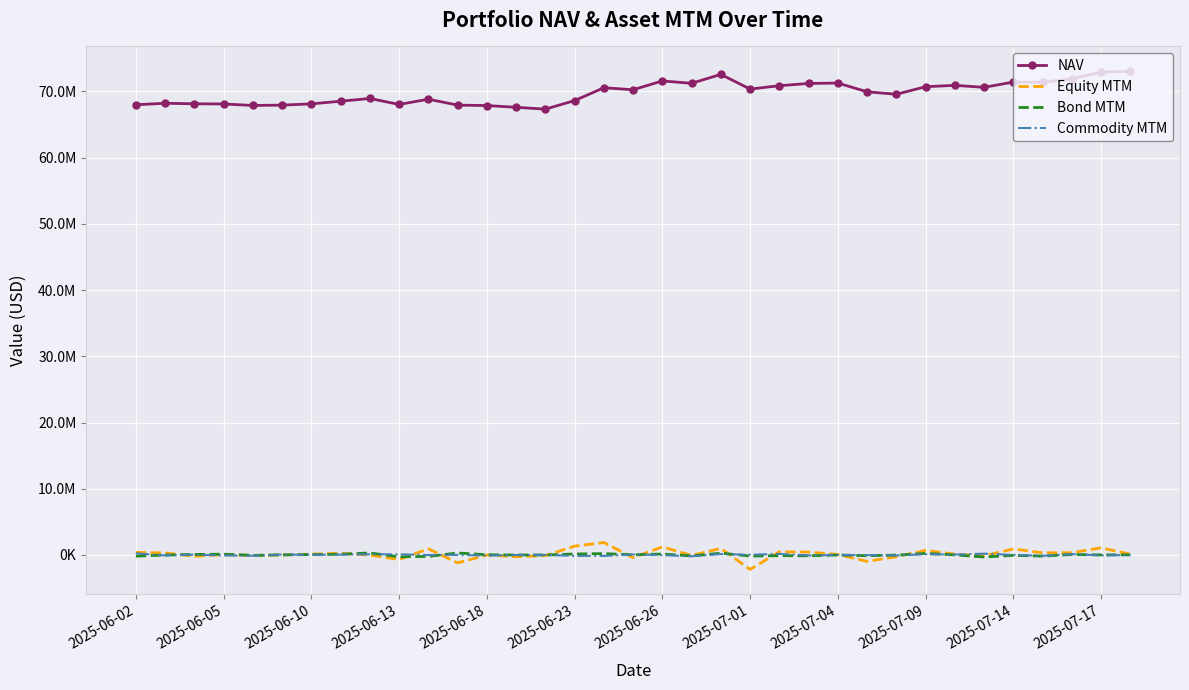

How many intersections are there between Commodity MTM and Equity MTM?

18